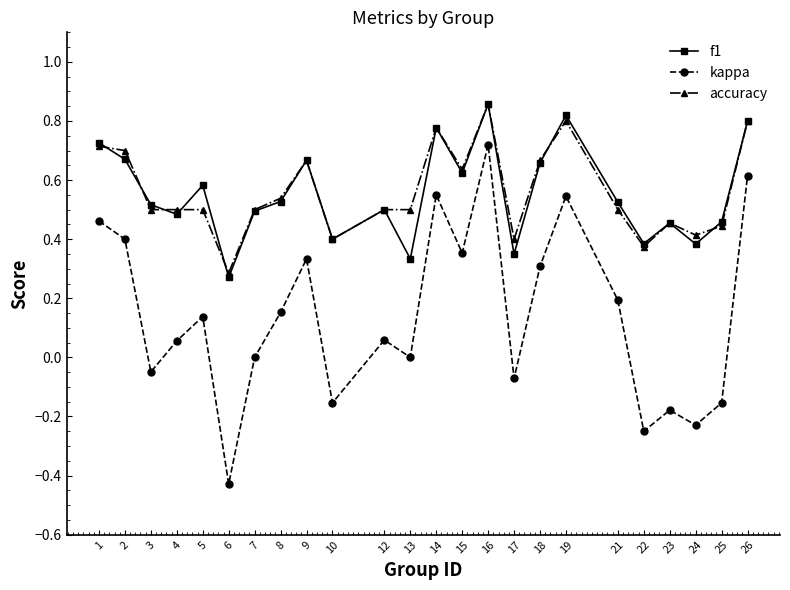

Where is the first local maximum for f1?

5